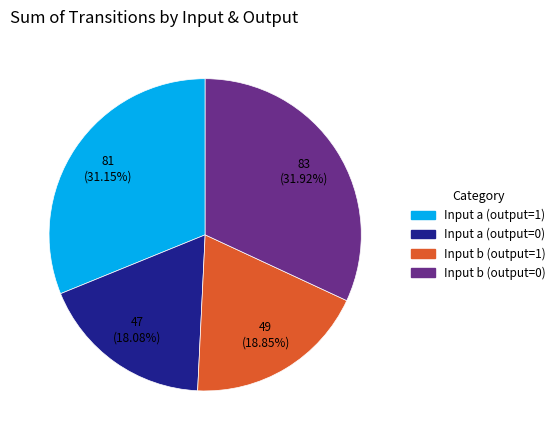

How many slices are in this pie chart?

4